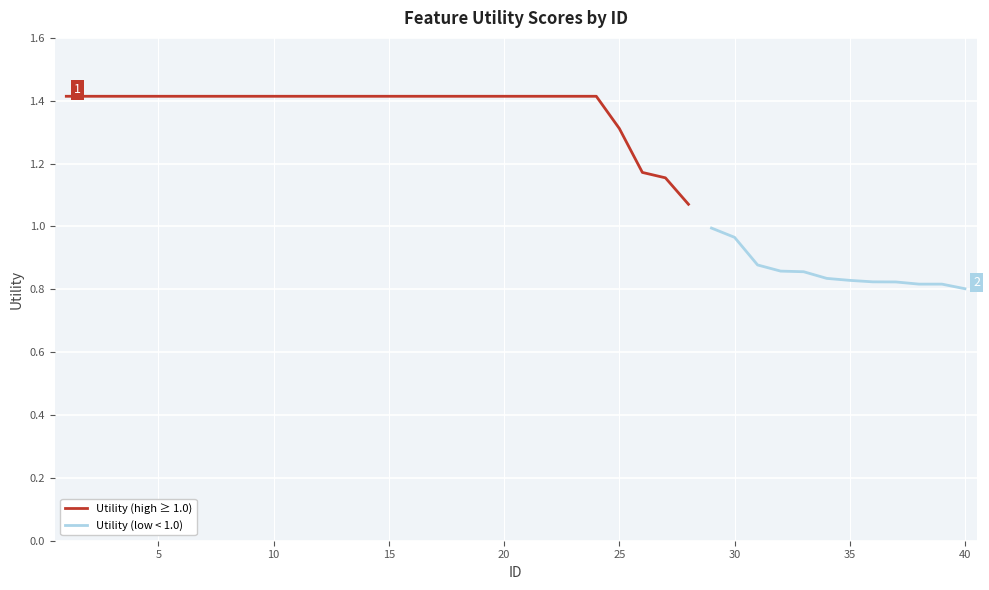

How many categories are shown in the chart?

40